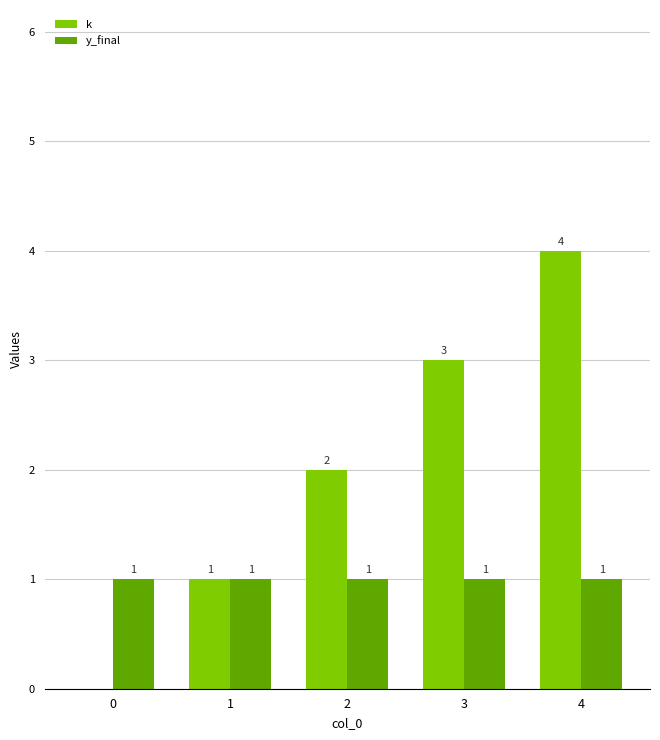

What is the sum of all k values?

10